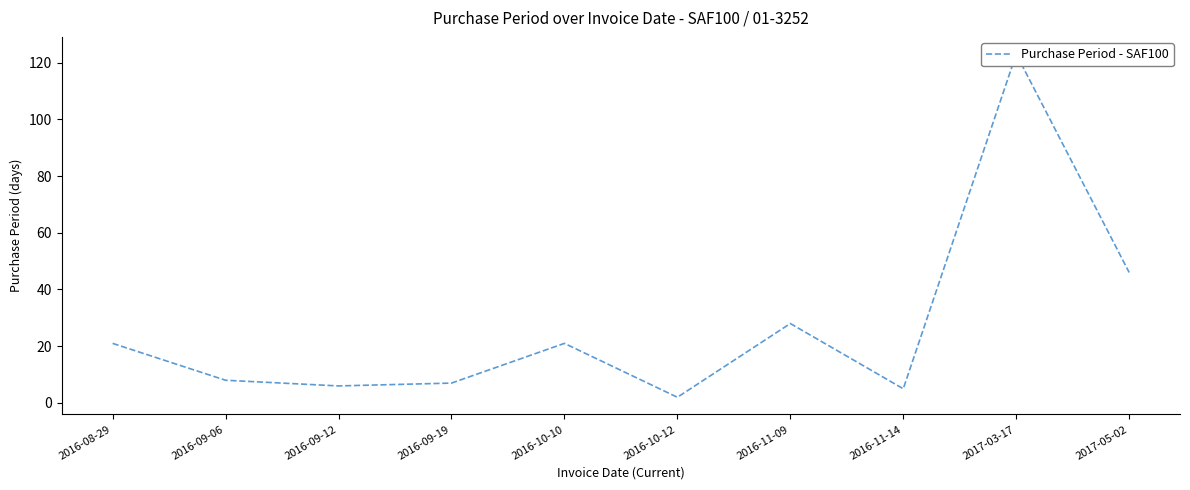

What is the change in value from 2016-09-12 to 2016-10-12?

-4